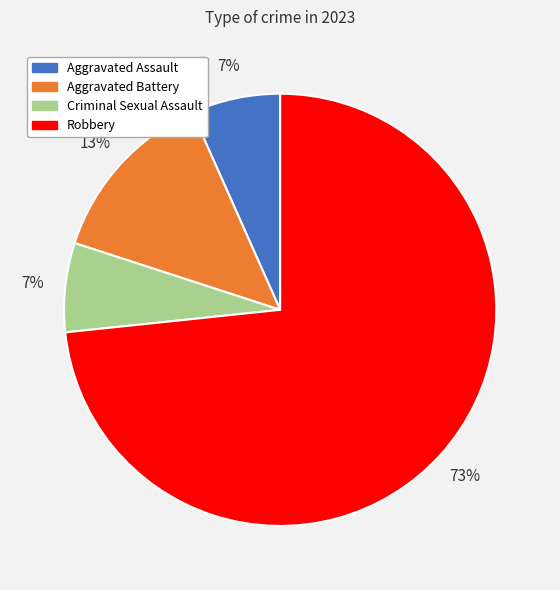

To the nearest percent, what portion does Criminal Sexual Assault represent?

7%